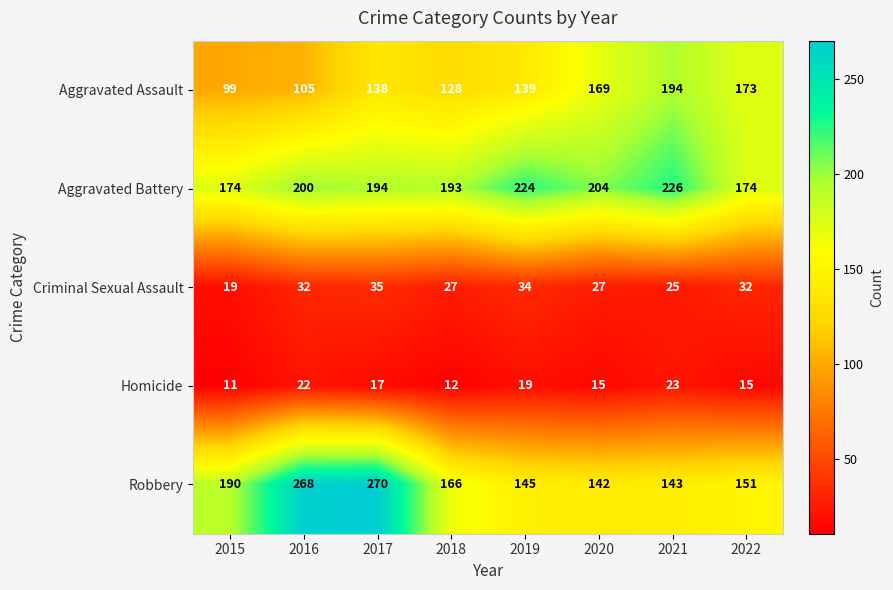

Which label corresponds to the largest value in the chart?

2017